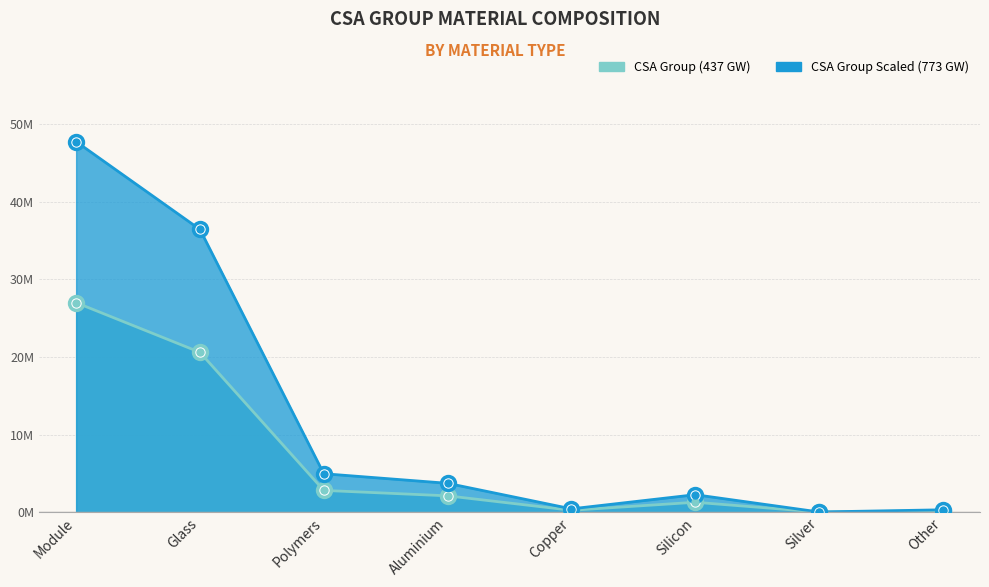

What is the sum of the CSA Group Scaled (773 GW) values at Copper and Polymers?

5373000